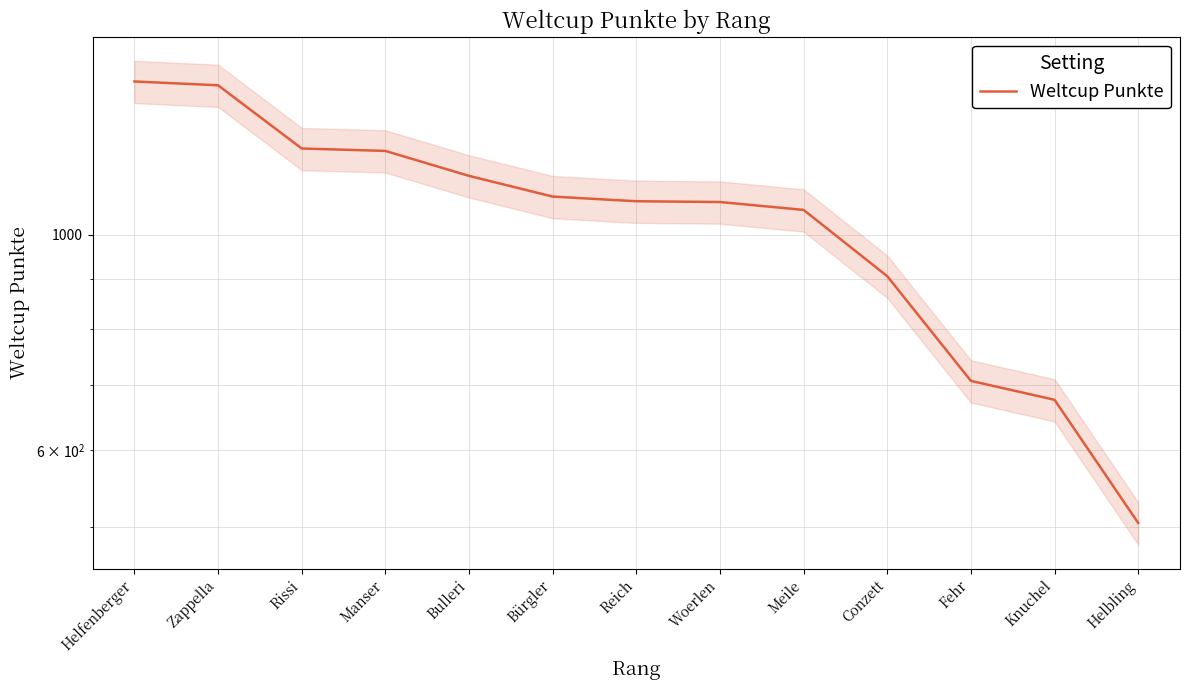

What is the difference between the second highest and minimum values?

919